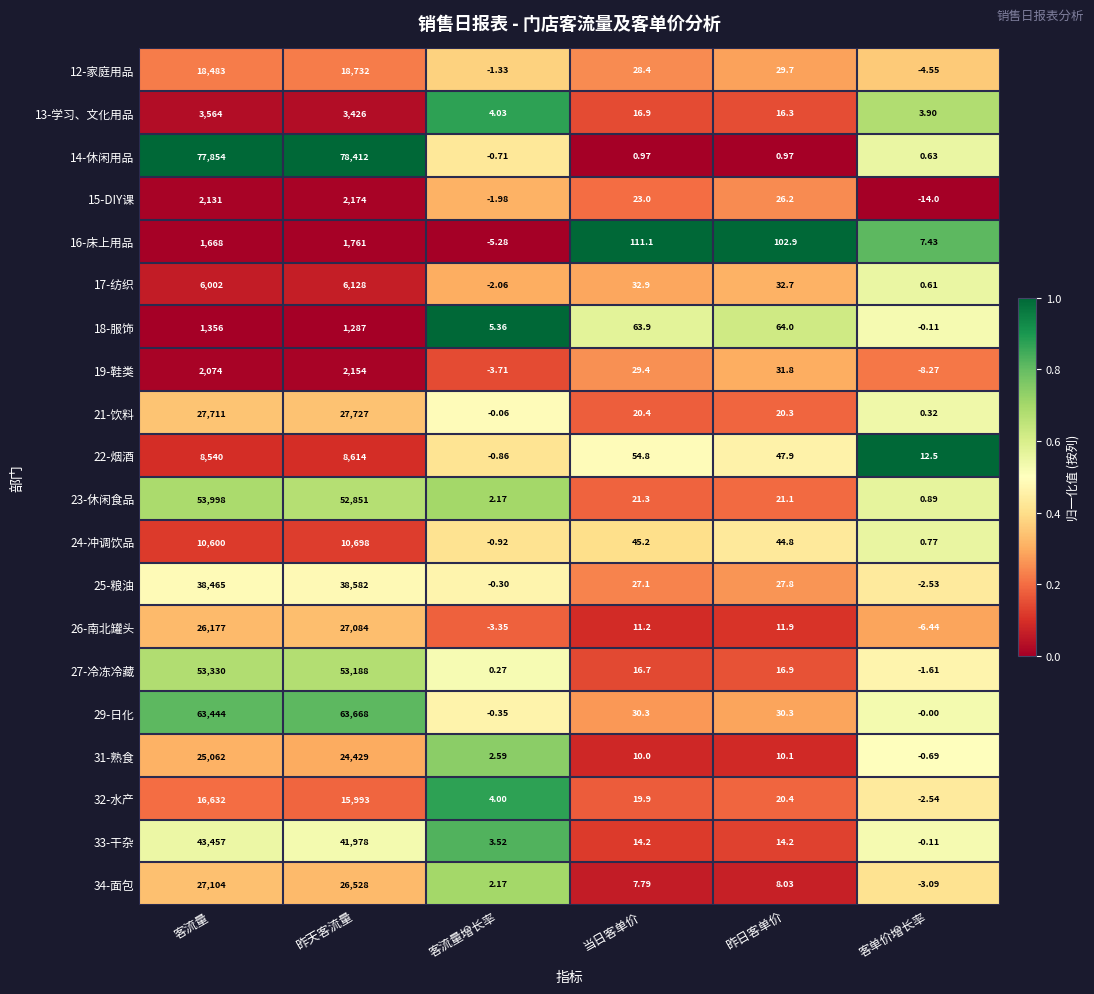

What is the maximum value shown in the chart?

78412.0